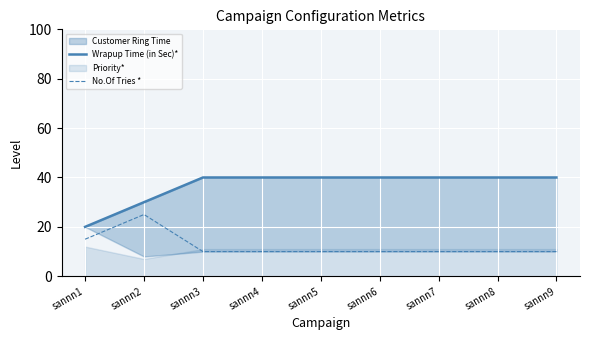

The value of No.Of Tries * at sannn1 is 15. True or false?

True